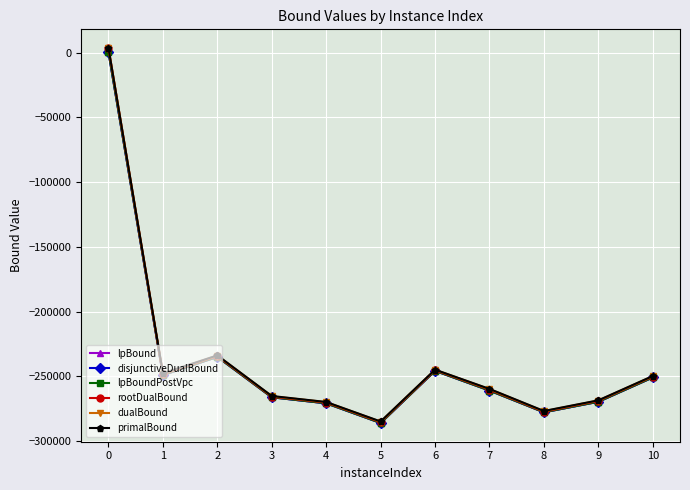

In disjunctiveDualBound, how many points are higher than both neighbors (excluding endpoints)?

2